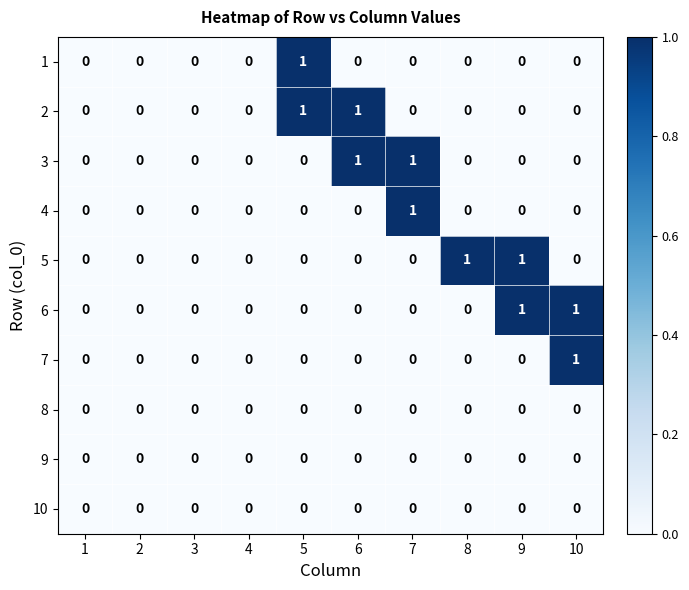

Which series changed the most between 8 and 9?

6